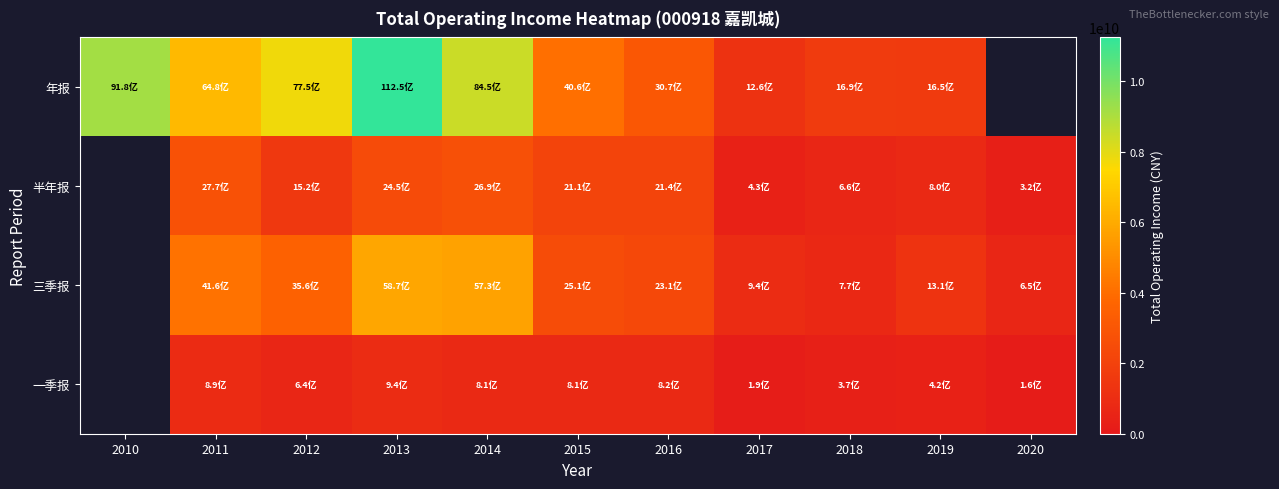

What is the difference between the 半年报 values at 2016 and 2014?

548829895.6